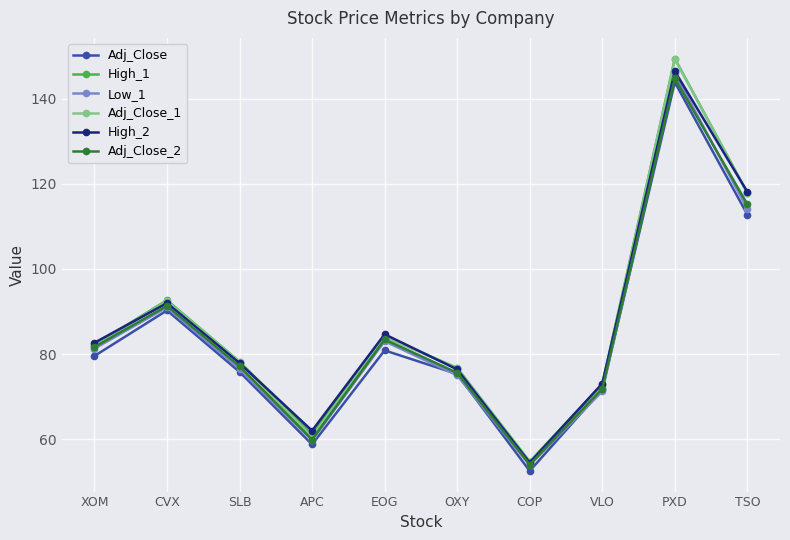

What value does the High_1 series have at EOG?

84.1